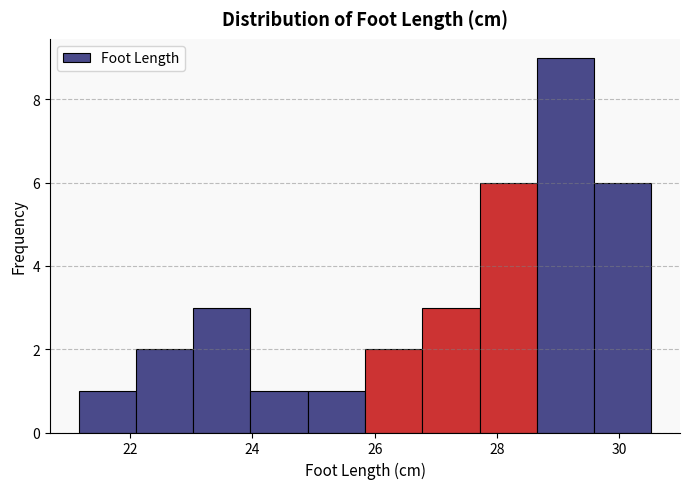

Reading left to right, list every bar in this chart as the range it spans on the x-axis followed by its height. Neither the bar edges nor the heights are printed on the chart, so give them approximately, as read against the axes.

21.2 to 22.0: 1
22.0 to 23.0: 2
23.0 to 24.0: 3
24.0 to 25.0: 1
25.0 to 25.8: 1
25.8 to 26.8: 2
26.8 to 27.8: 3
27.8 to 28.6: 6
28.6 to 29.6: 9
29.6 to 30.6: 6